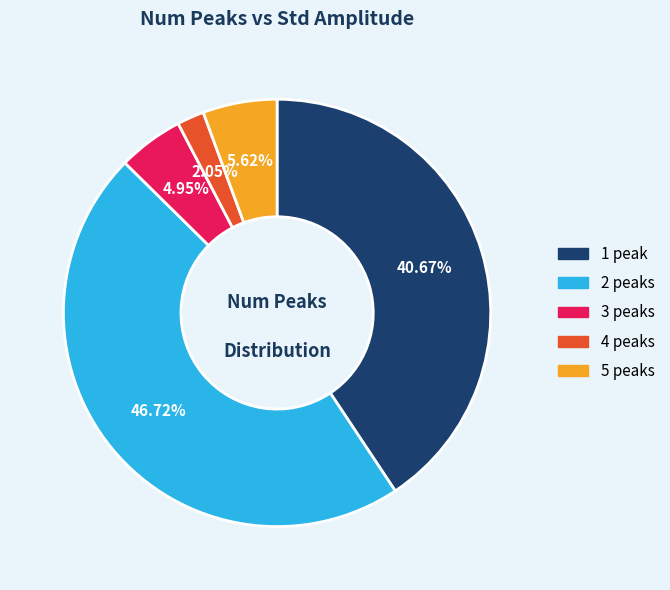

To the nearest percent, what is the difference between the largest and smallest slice percentages?

45%